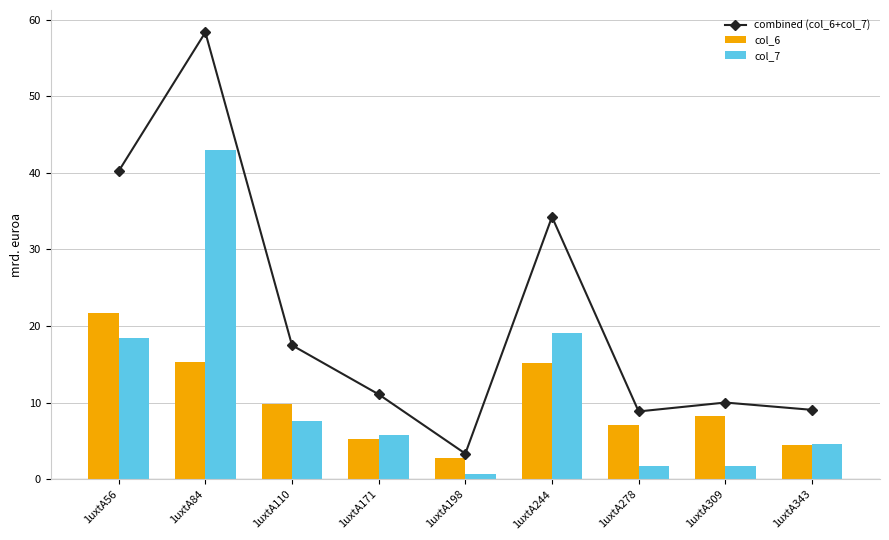

Which category has the lowest value across all series?

1uxtA198